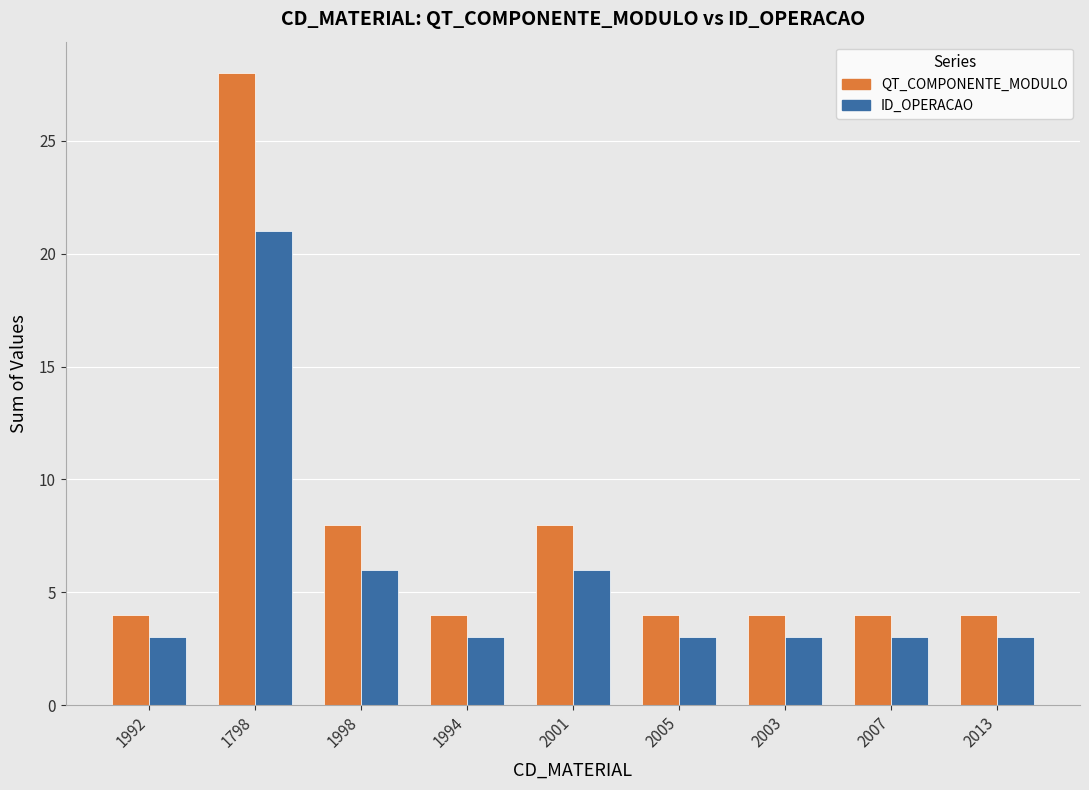

The value of QT_COMPONENTE_MODULO at 2003 is 5. True or false?

False